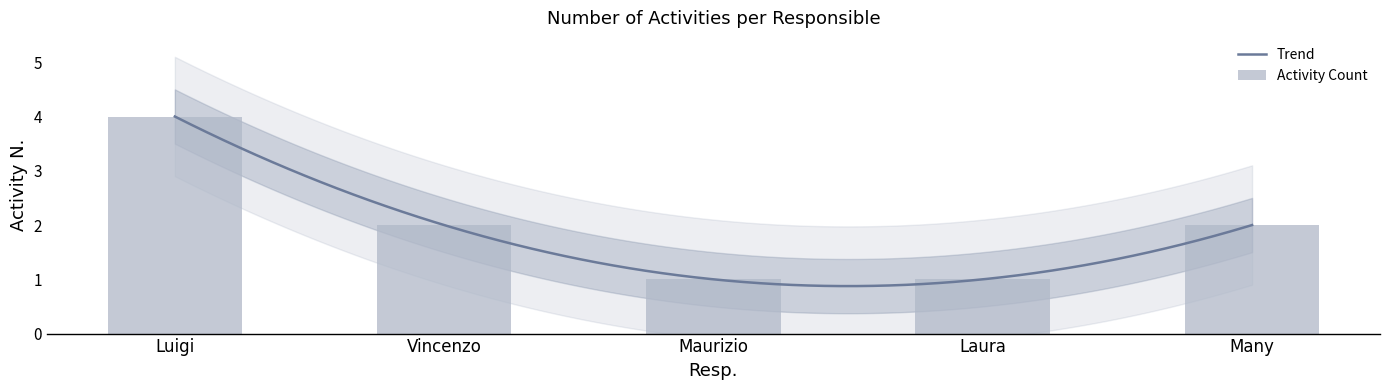

What is the change in value from Luigi to Vincenzo?

-2